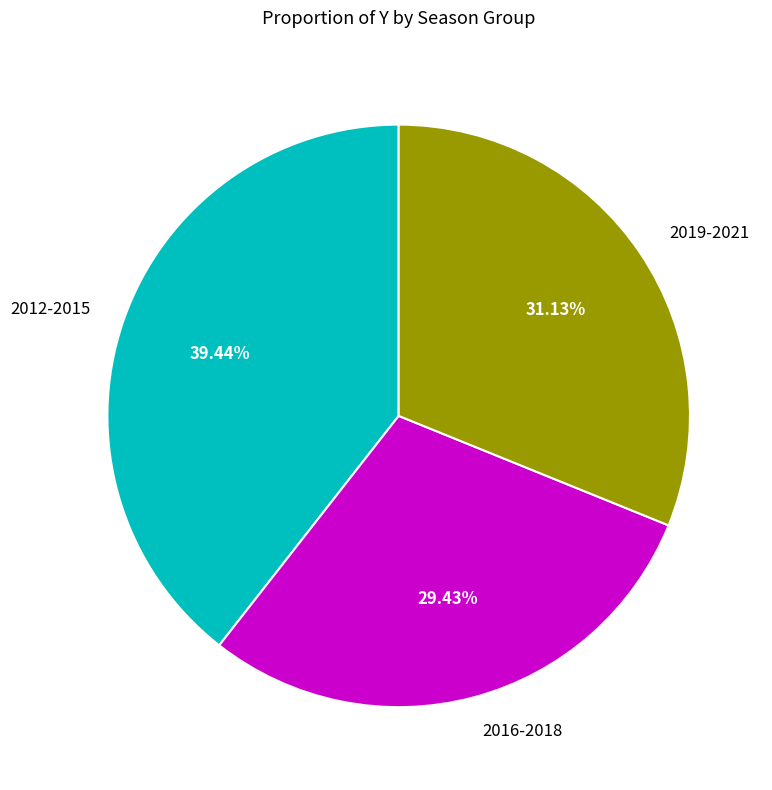

Count the number of slices in the pie.

3